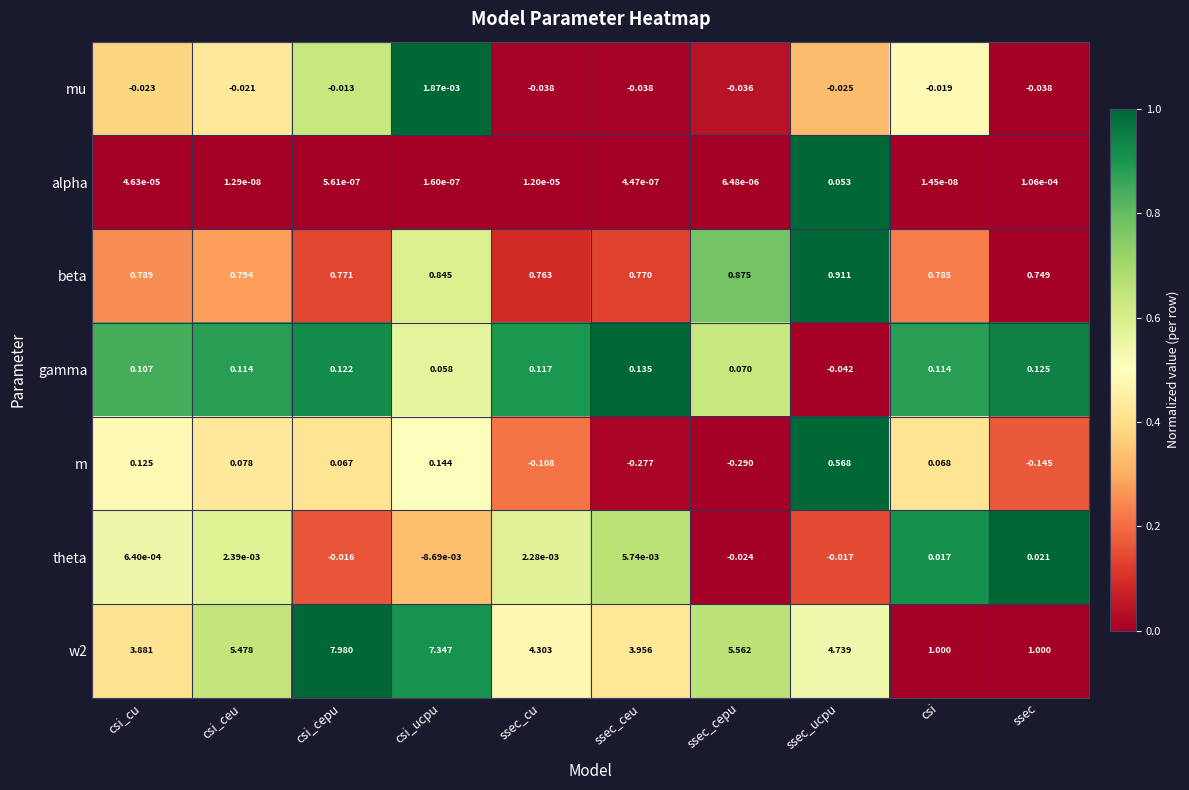

Which series changed the most between csi and ssec?

m